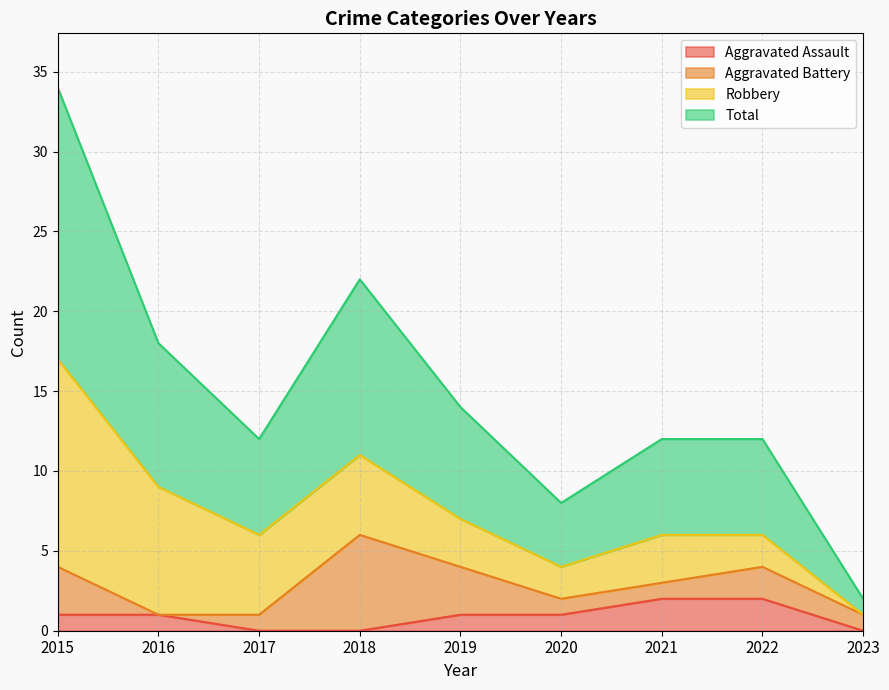

At which label does Aggravated Assault first exceed 1?

2021